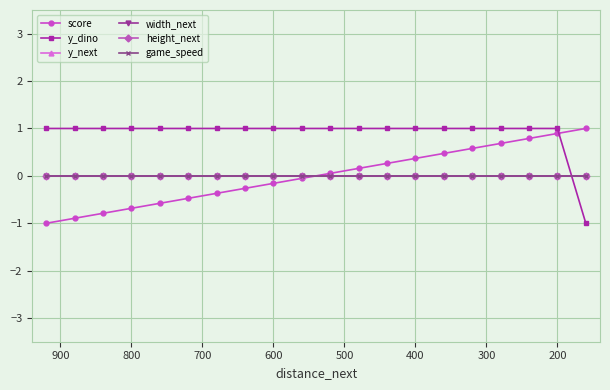

Reading right to left, extract all data points from this chart.

score: 1.0	0.9	0.8	0.7	0.6	0.5	0.4	0.3	0.2	0.1	-0.1	-0.2	-0.3	-0.4	-0.5	-0.6	-0.7	-0.8	-0.9	-1.0
y_dino: -1.0	1.0	1.0	1.0	1.0	1.0	1.0	1.0	1.0	1.0	1.0	1.0	1.0	1.0	1.0	1.0	1.0	1.0	1.0	1.0
y_next: 0.0	0.0	0.0	0.0	0.0	0.0	0.0	0.0	0.0	0.0	0.0	0.0	0.0	0.0	0.0	0.0	0.0	0.0	0.0	0.0
width_next: 0.0	0.0	0.0	0.0	0.0	0.0	0.0	0.0	0.0	0.0	0.0	0.0	0.0	0.0	0.0	0.0	0.0	0.0	0.0	0.0
height_next: 0.0	0.0	0.0	0.0	0.0	0.0	0.0	0.0	0.0	0.0	0.0	0.0	0.0	0.0	0.0	0.0	0.0	0.0	0.0	0.0
game_speed: 0.0	0.0	0.0	0.0	0.0	0.0	0.0	0.0	0.0	0.0	0.0	0.0	0.0	0.0	0.0	0.0	0.0	0.0	0.0	0.0